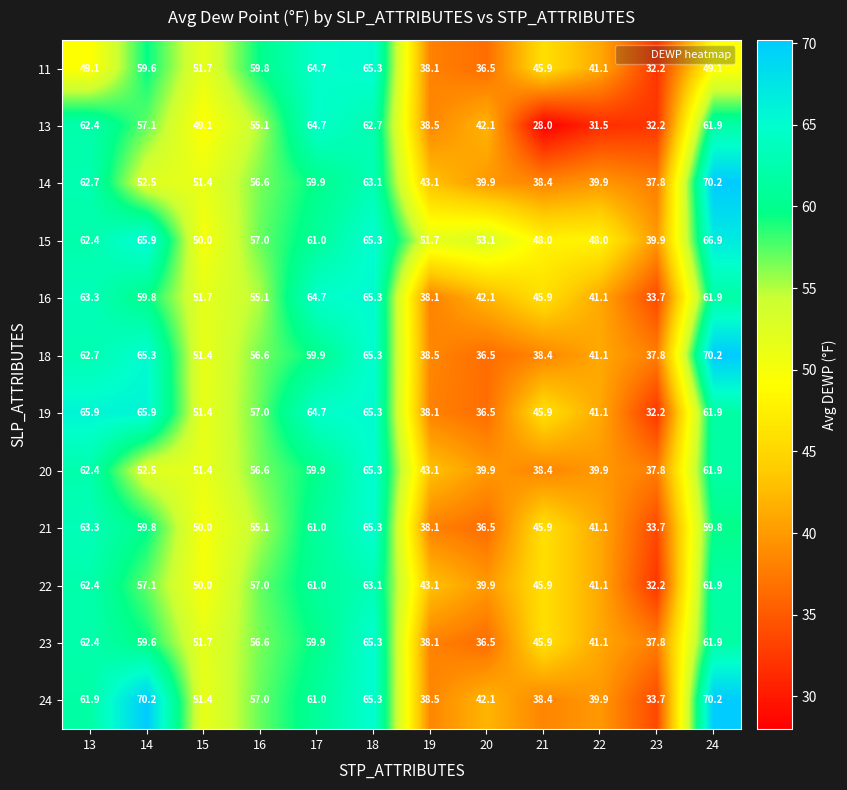

Which series has the largest range (max minus min)?

13